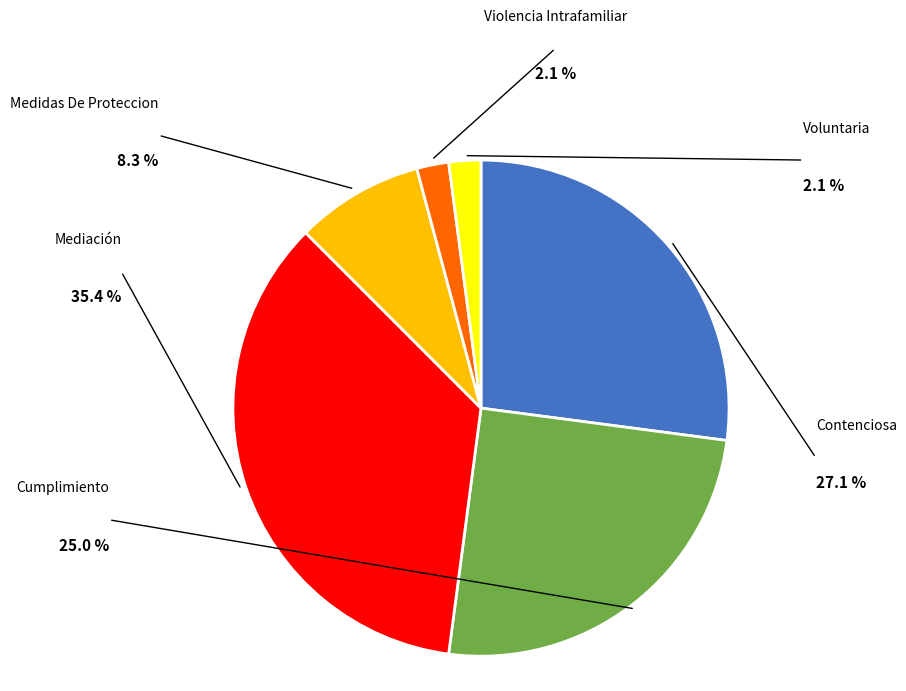

Is there any slice that represents more than half of the pie?

No